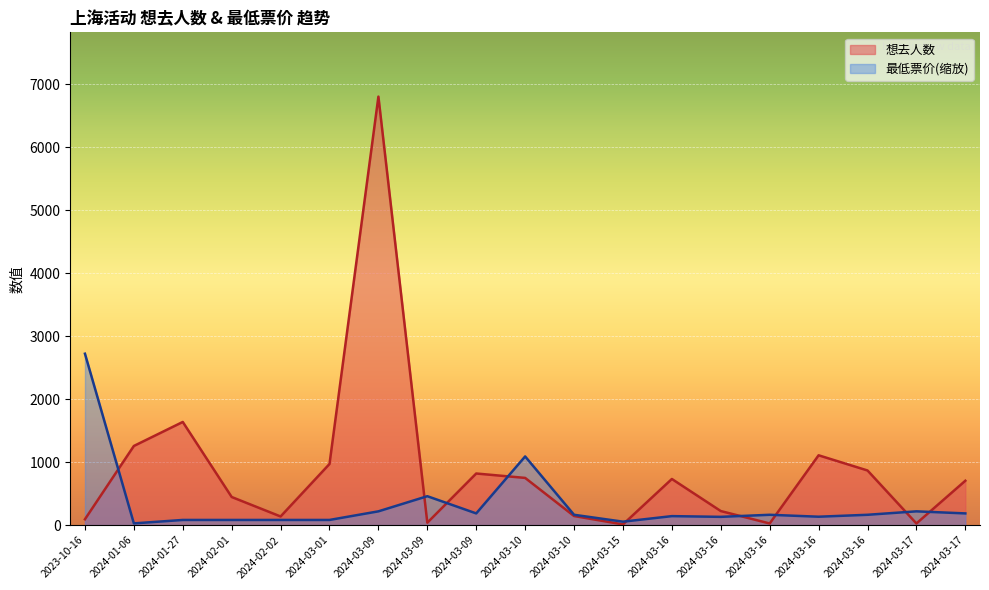

What is the maximum value shown in the chart?

6800.0